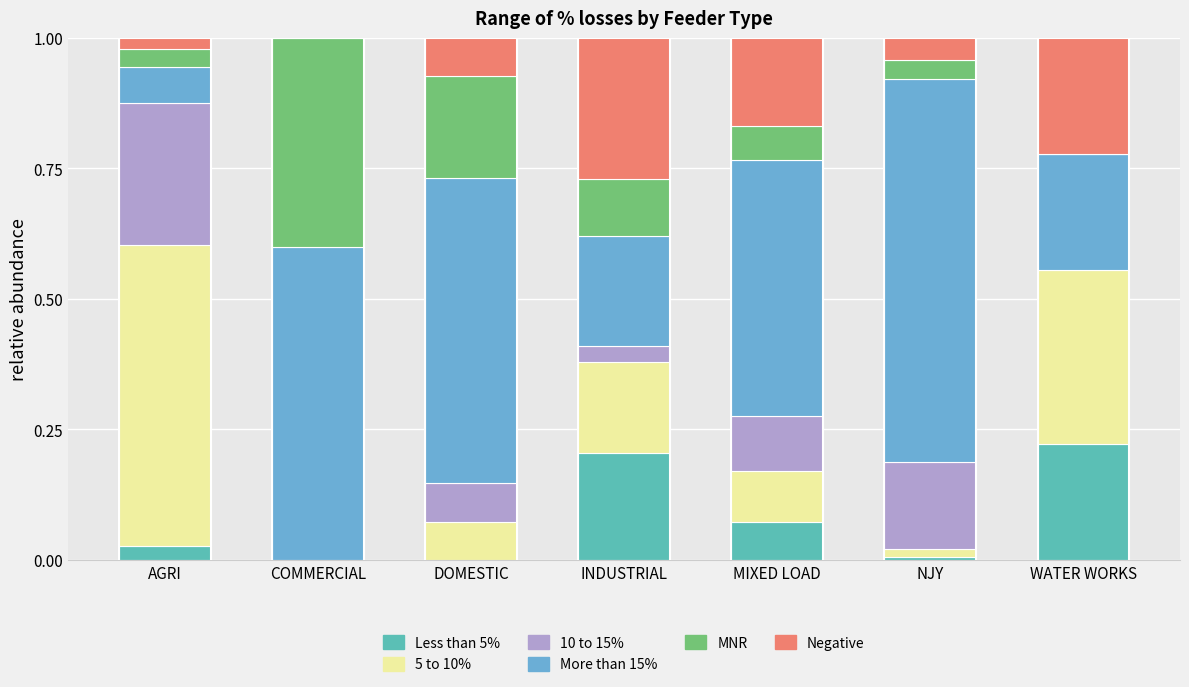

What is the total value across all series at WATER WORKS?

1.0